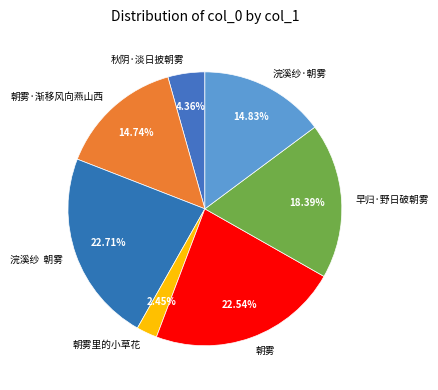

Is there a majority slice in this chart?

No